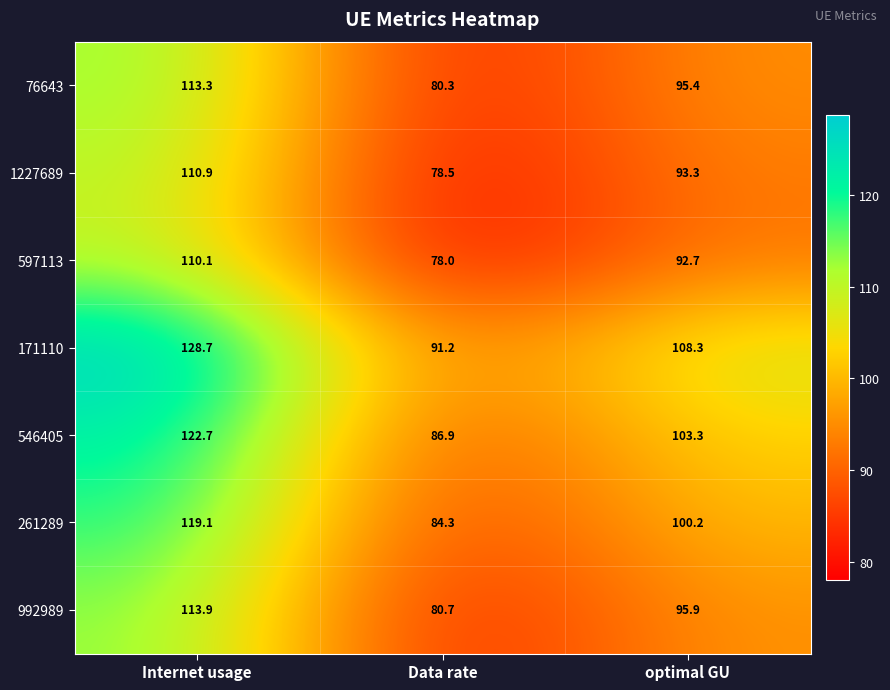

What is the average value of the 992989 series?

96.8